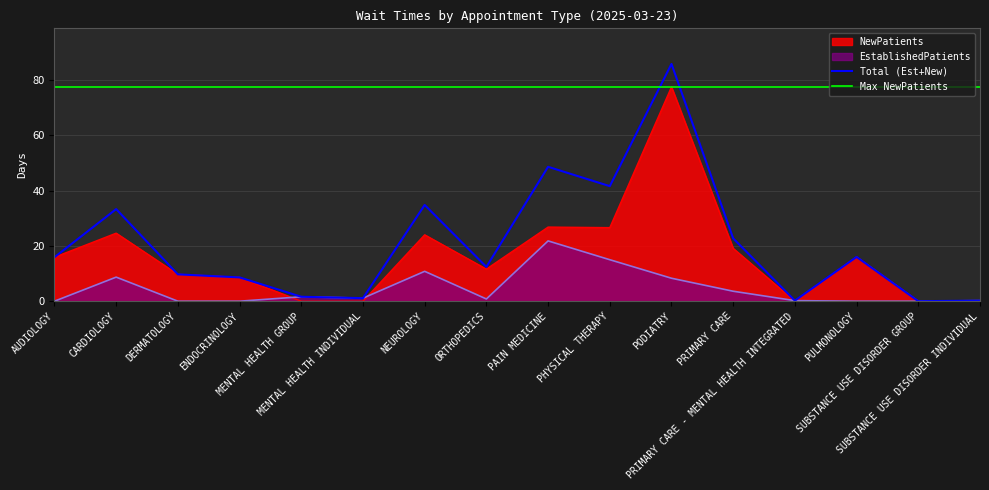

At which category does EstablishedPatients reach its first local peak?

CARDIOLOGY